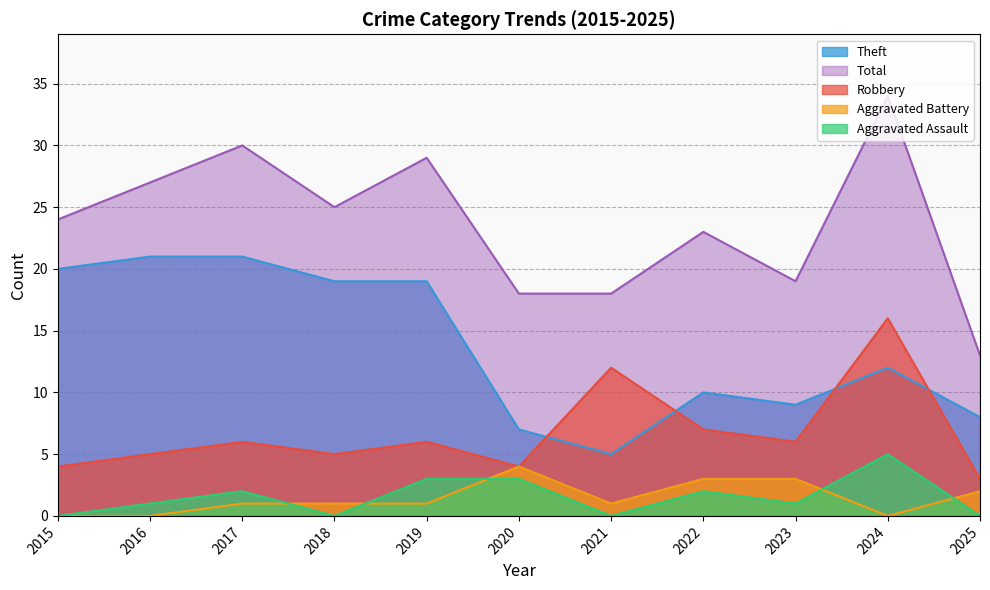

What is the value of the Theft point at the 3rd from the left?

21